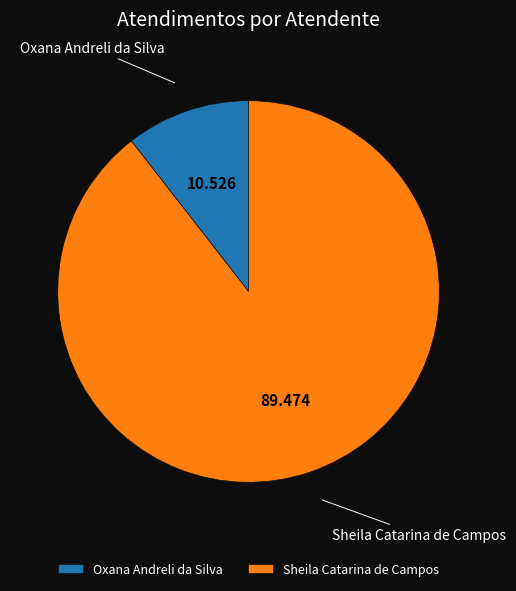

Between Sheila Catarina de Campos and Oxana Andreli da Silva, which is larger?

Sheila Catarina de Campos